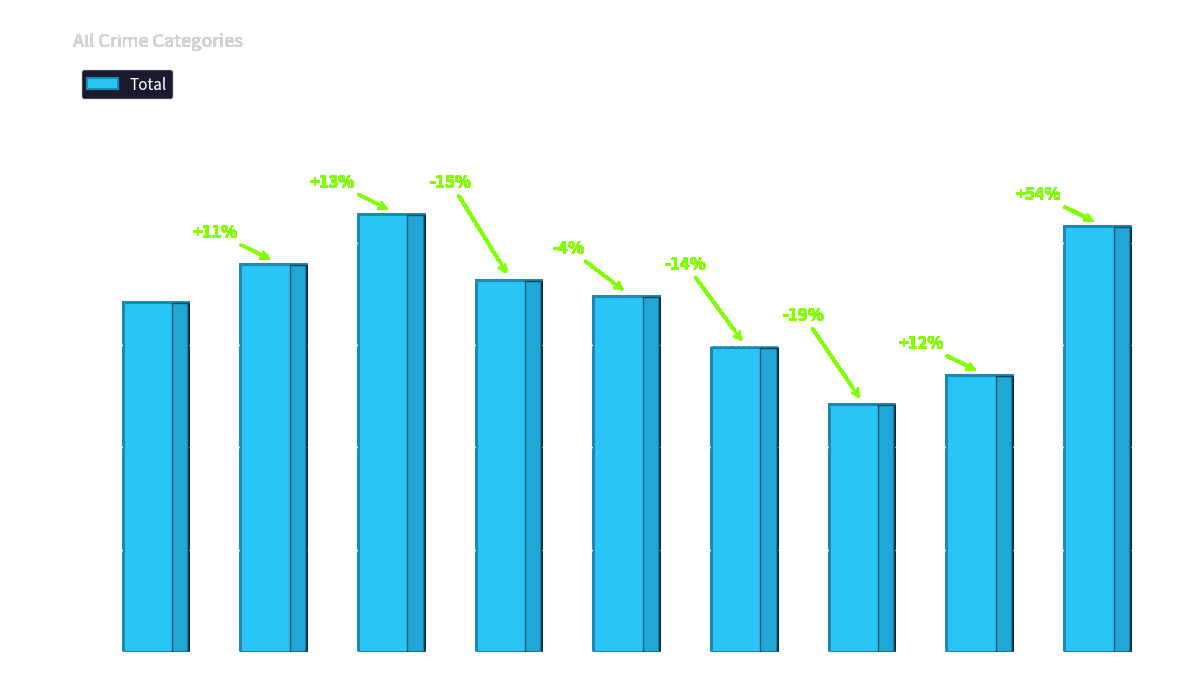

At which label is the value closest to 668?

2015